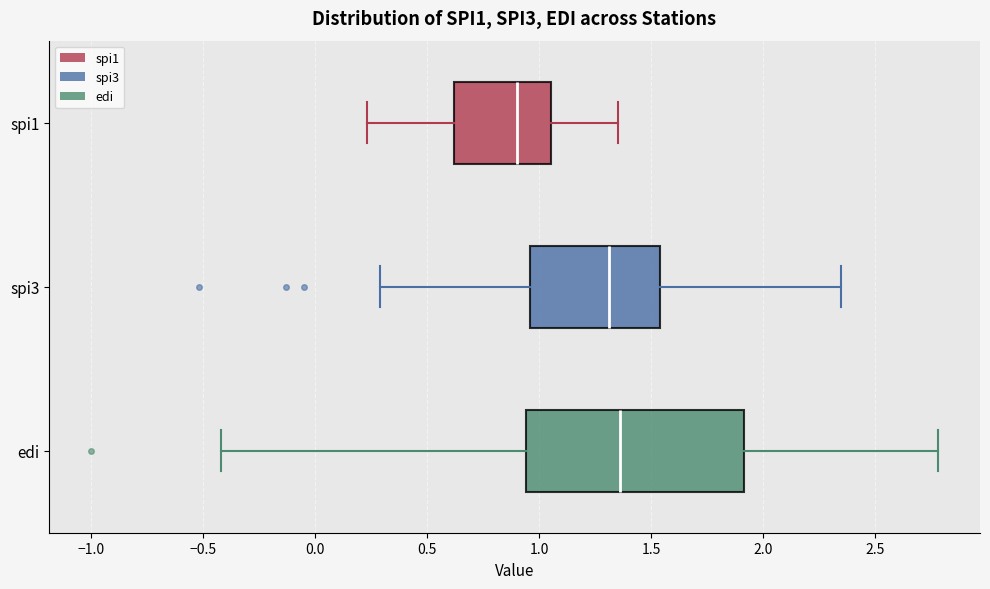

Where does the left whisker of the box for spi1 end on the x-axis? The values are not printed on the chart, so give them approximately, as read against the axis.

0.25